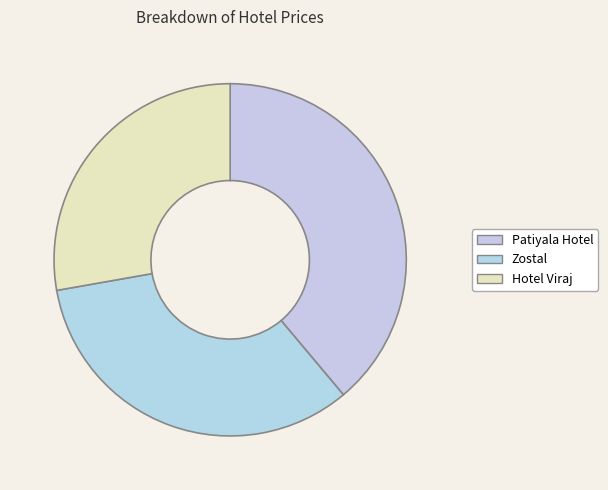

True or false: Hotel Viraj accounts for 28% of the total.

True